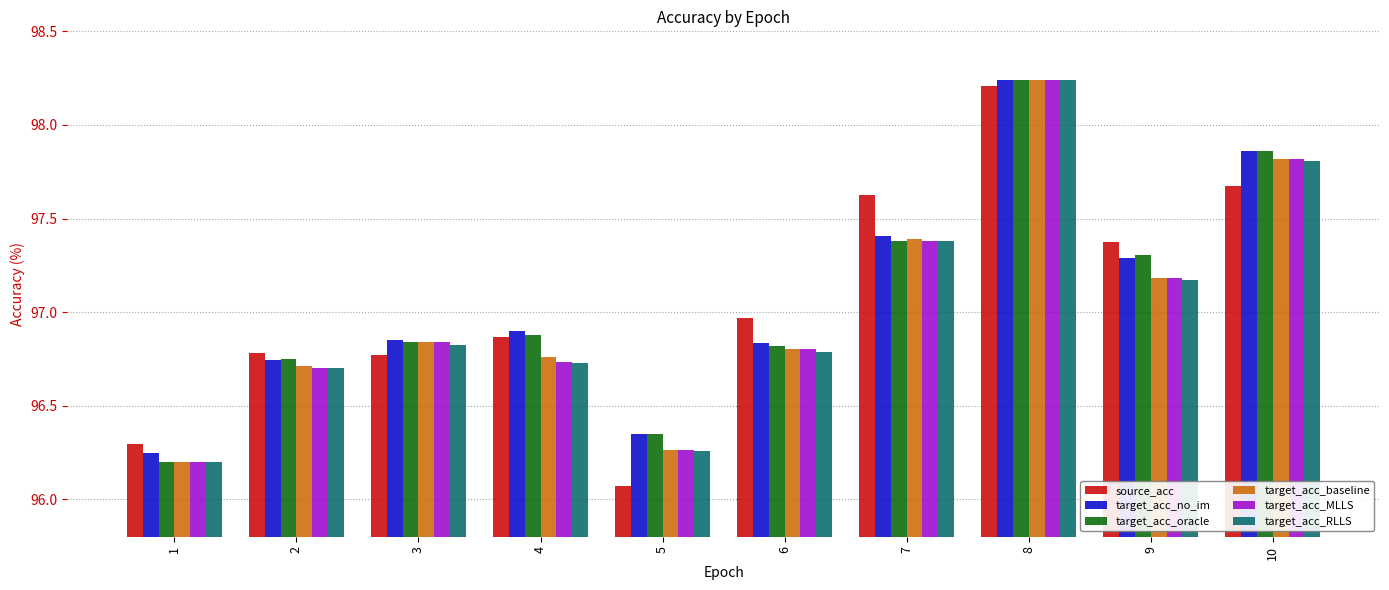

What is the total value across all series at 10?

586.8